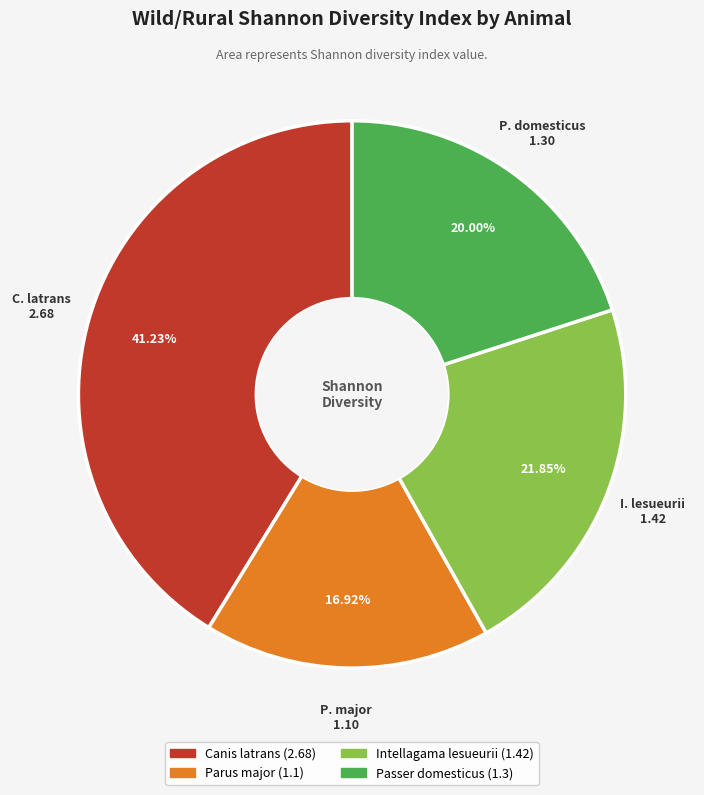

What is the ratio of the value at Parus major to the value at Intellagama lesueurii?

0.8